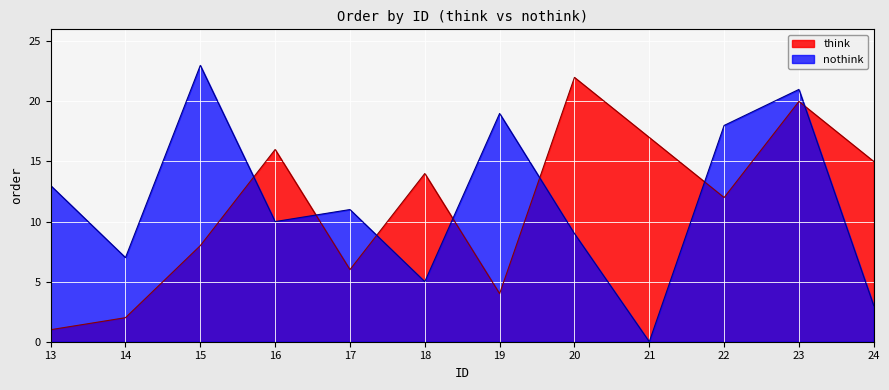

What is the value of the think point at the 1st from the left?

1